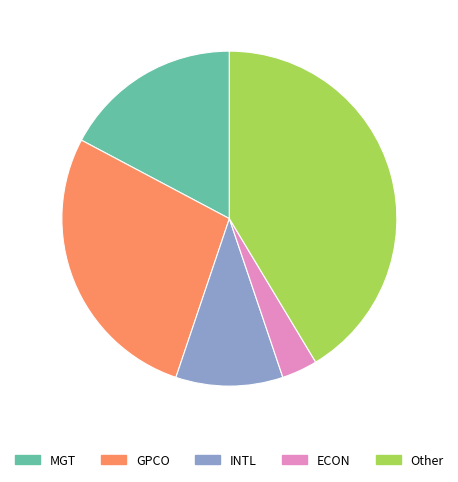

Is there a majority slice in this chart?

No